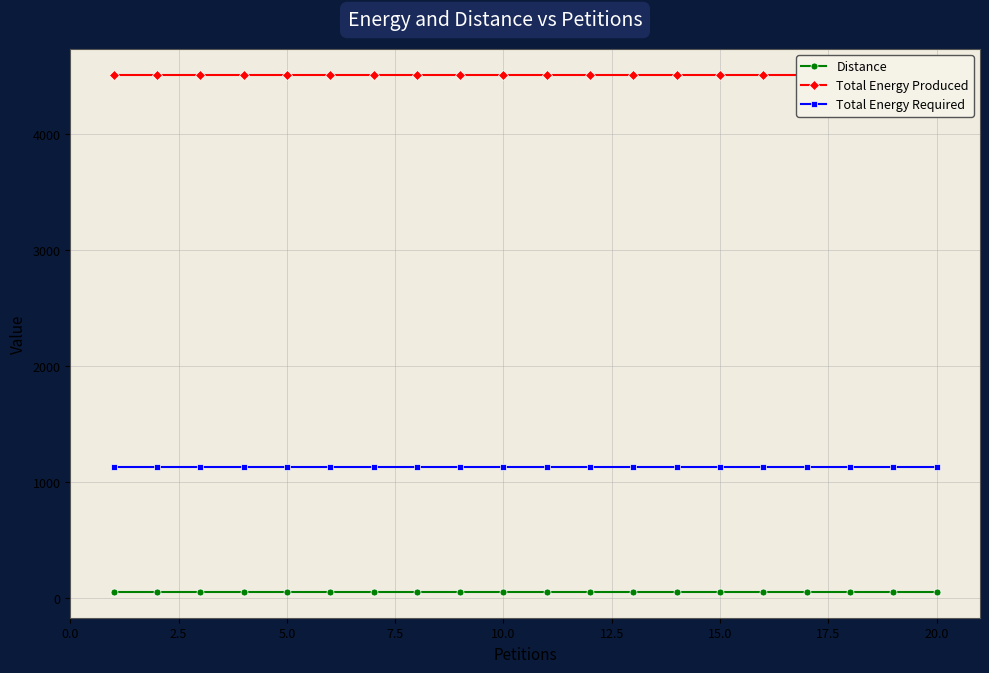

Which series has the widest spread of values?

Distance